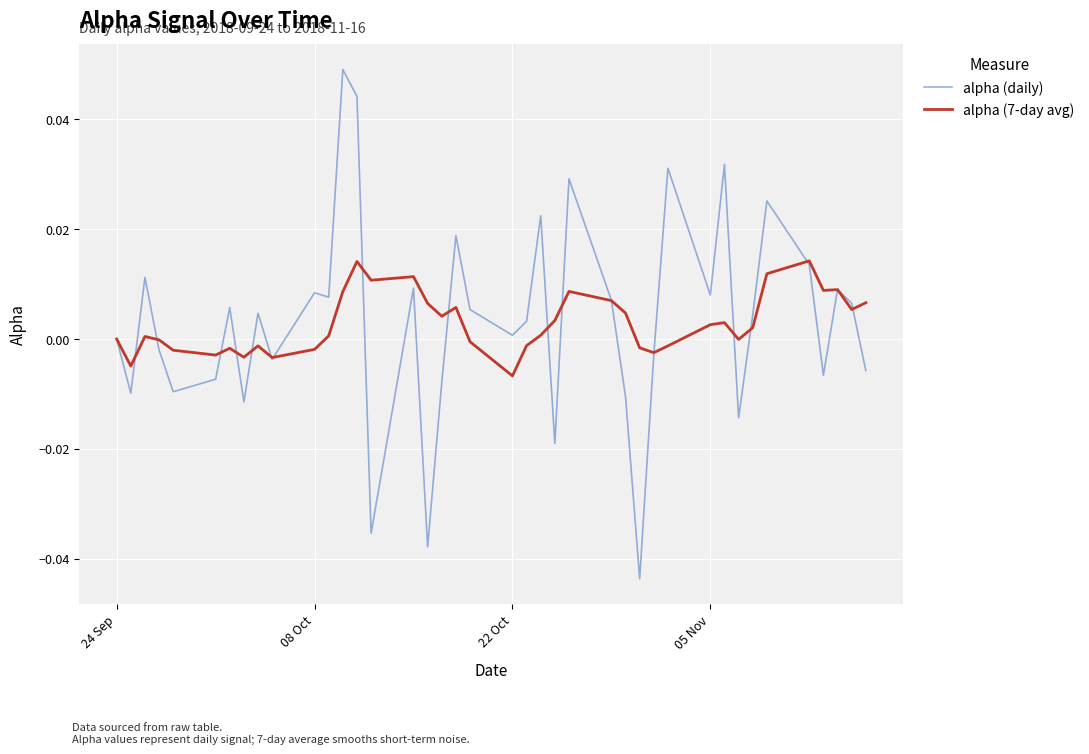

Which series has the largest range (max minus min)?

alpha (daily)